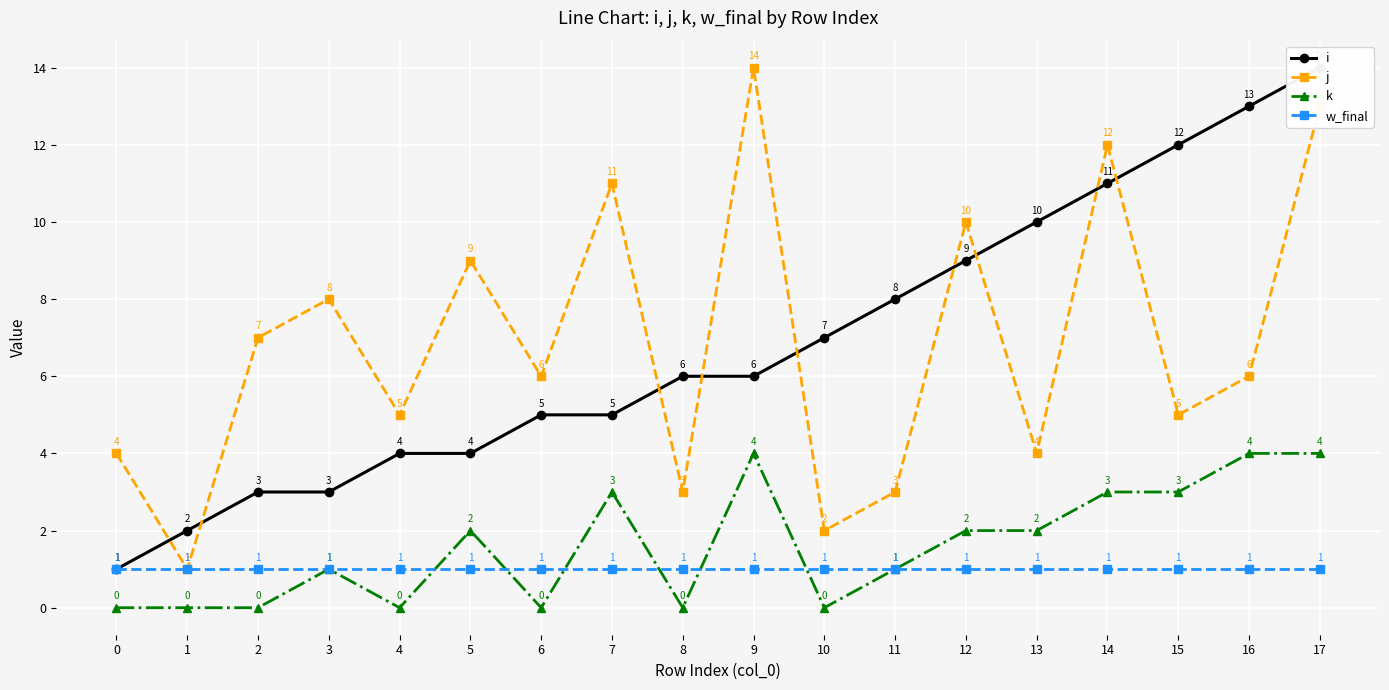

Between 12 and 13, which series saw the biggest shift?

j